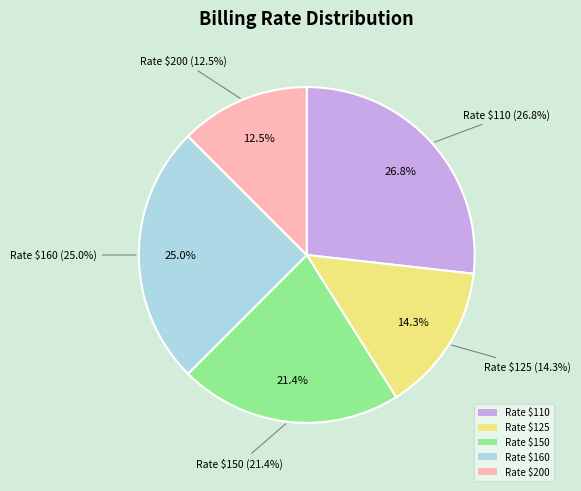

Does 125 account for over 50% of the chart?

No